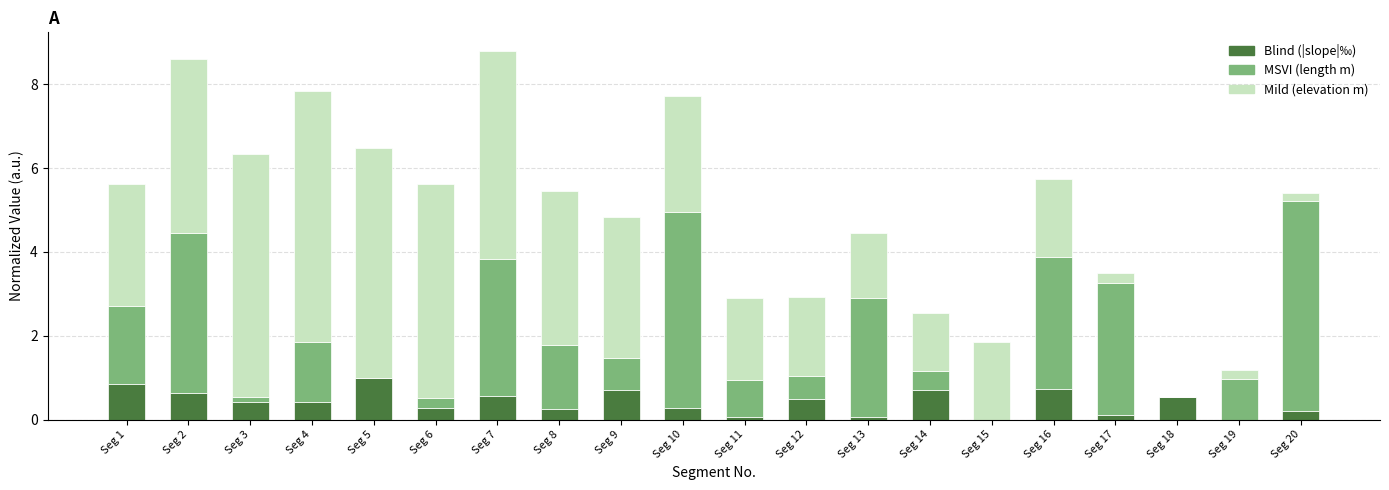

What is the total value across all series at Seg 2?

8.6